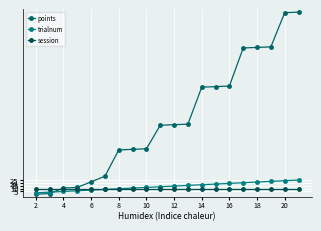

What is the maximum value shown in the chart?

325.0